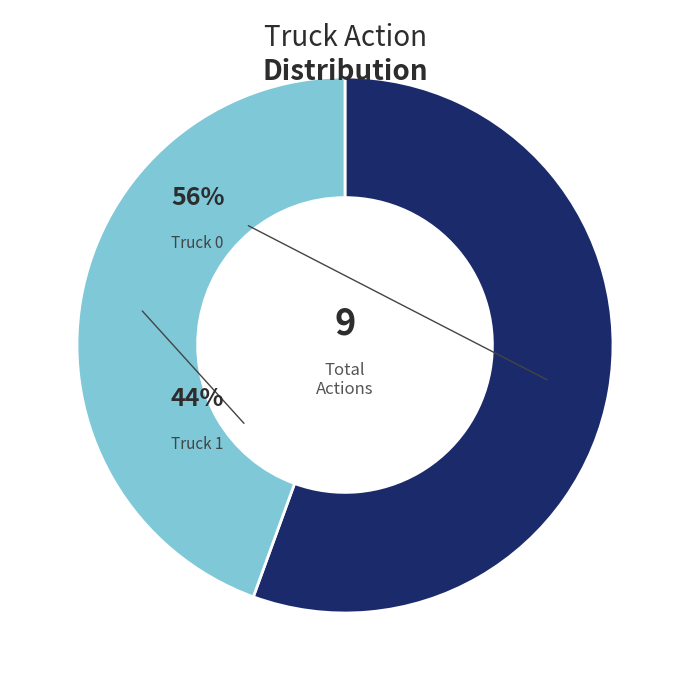

True or false: Truck 0 accounts for 43% of the total.

False